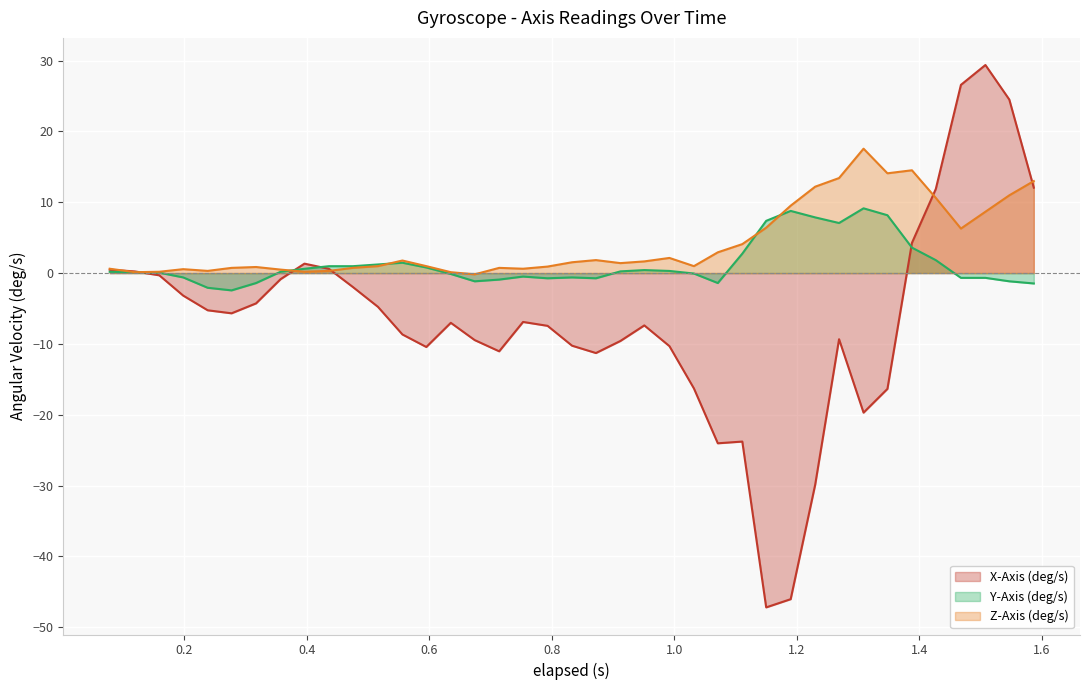

Which series has the widest spread of values?

X-Axis (deg/s)